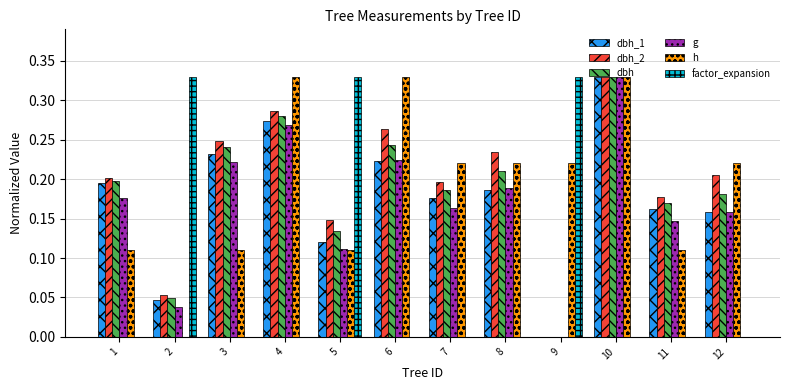

The dbh series shows 0.3 at 11. True or false?

False